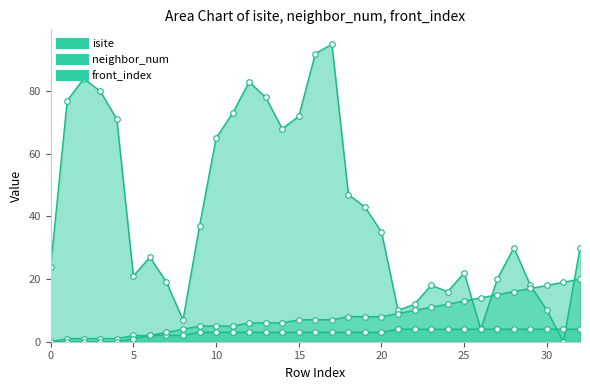

Between 17 and 21, which is larger?

17